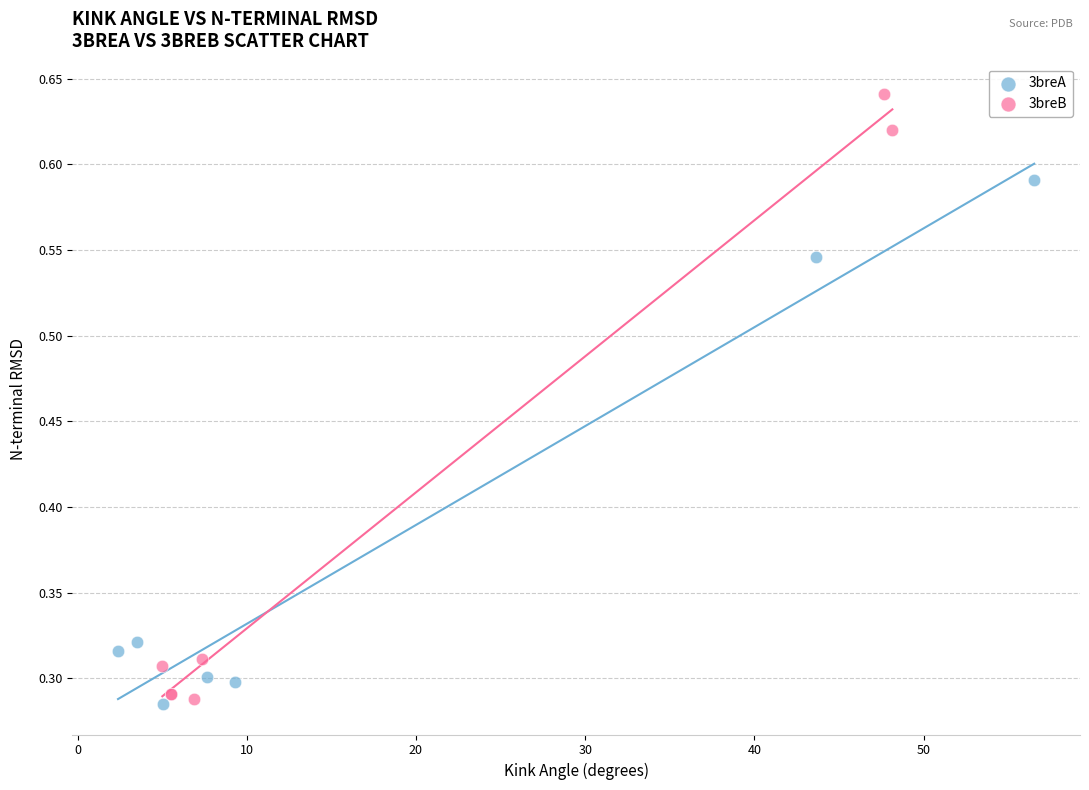

Which series has the widest spread of Y values?

3breB